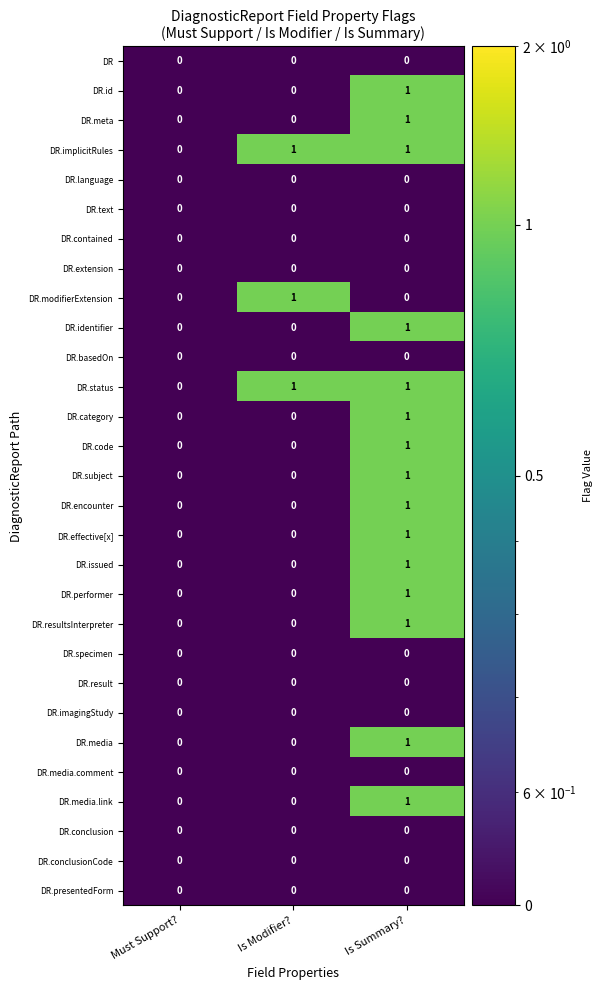

At which category is the sum across all series the highest?

Is Summary?